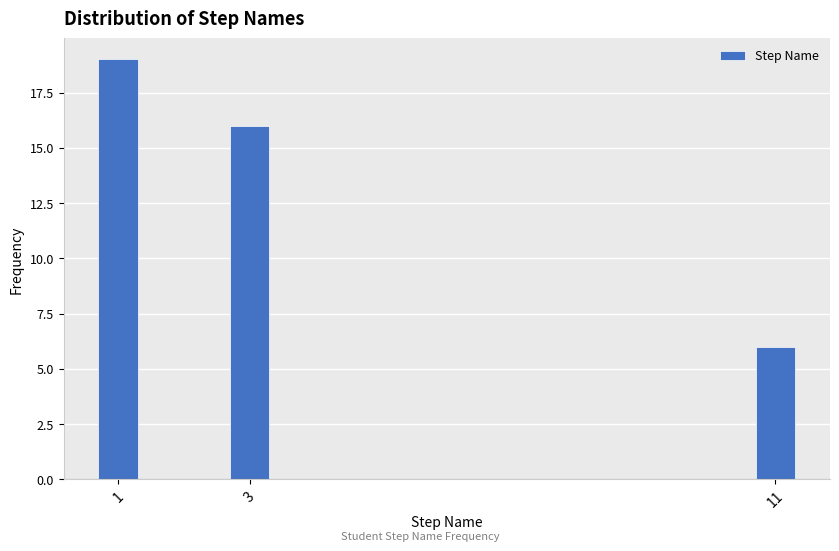

Reading left to right, list all the values displayed in this chart.

1=19	3=16	11=6